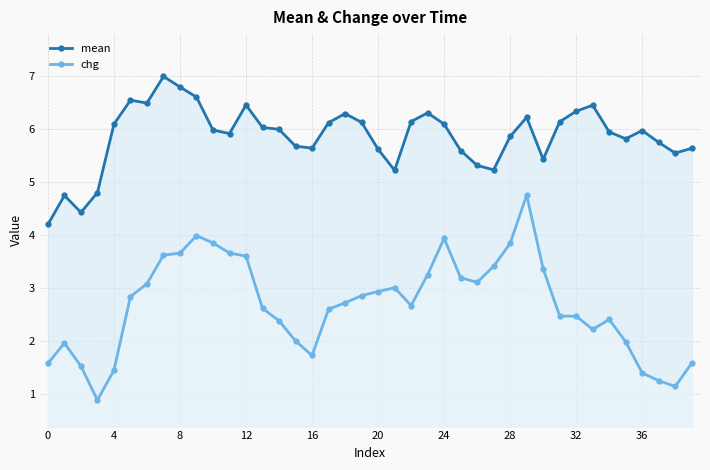

What is the total value across all series at 36?

7.4